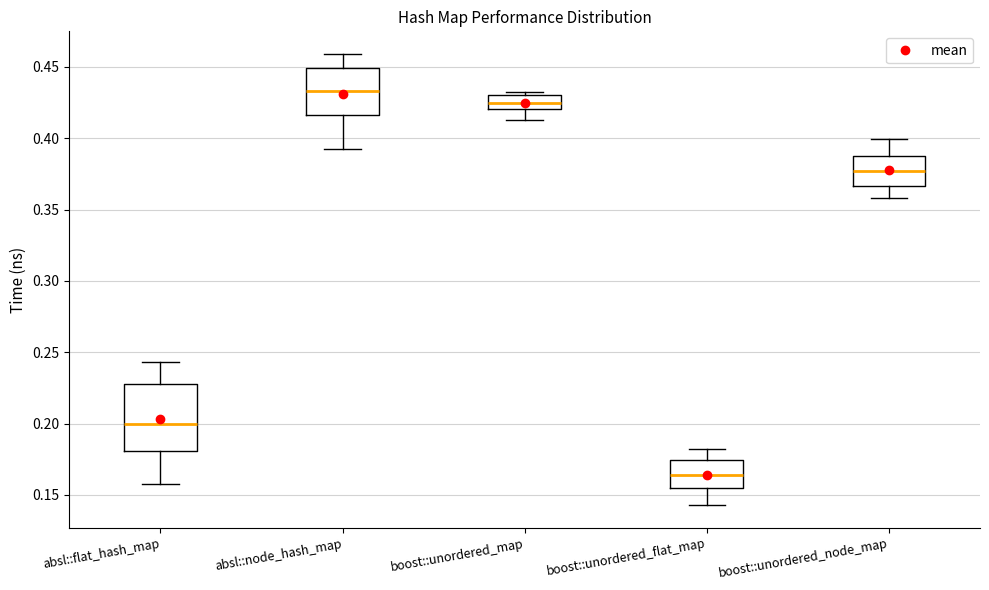

Which box is the tallest, from its lower edge to its upper edge?

absl::flat_hash_map